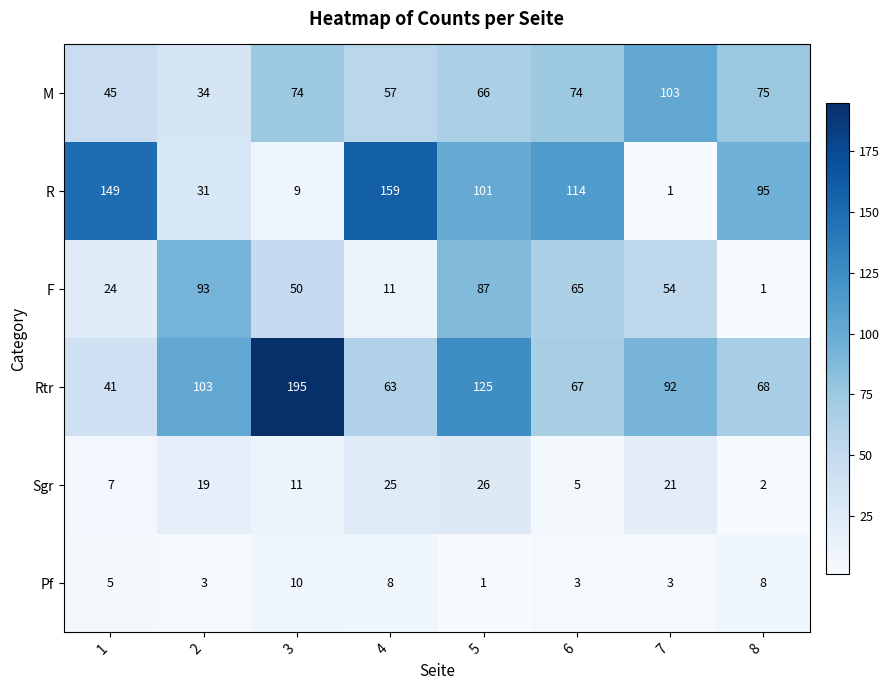

Count the Pf values in the range 3 to 8.

6